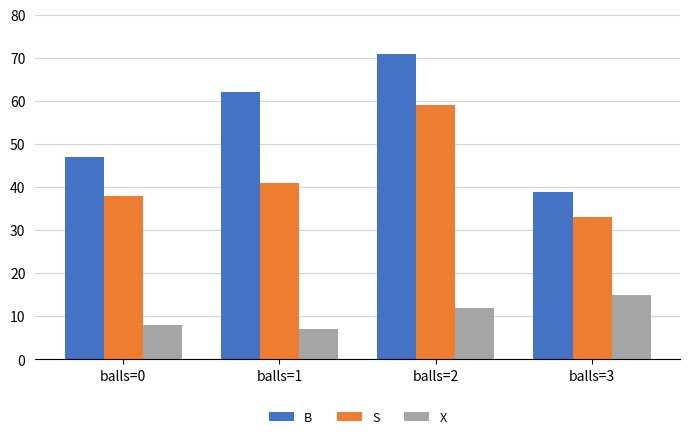

What is the difference between the X values at balls=3 and balls=2?

3